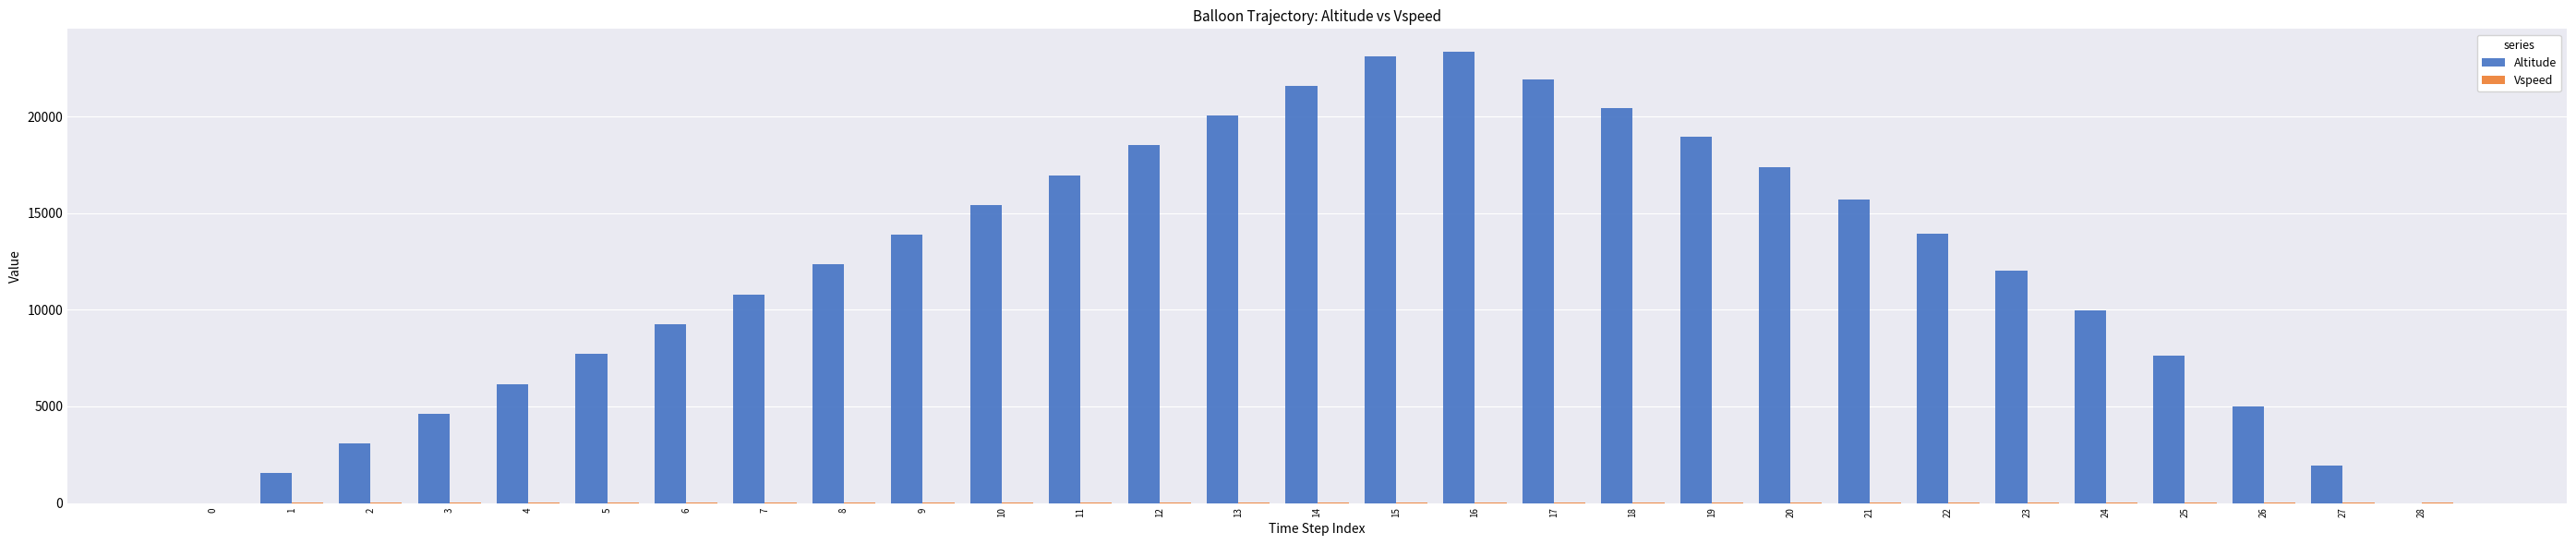

Which series has the largest total across all categories?

Altitude